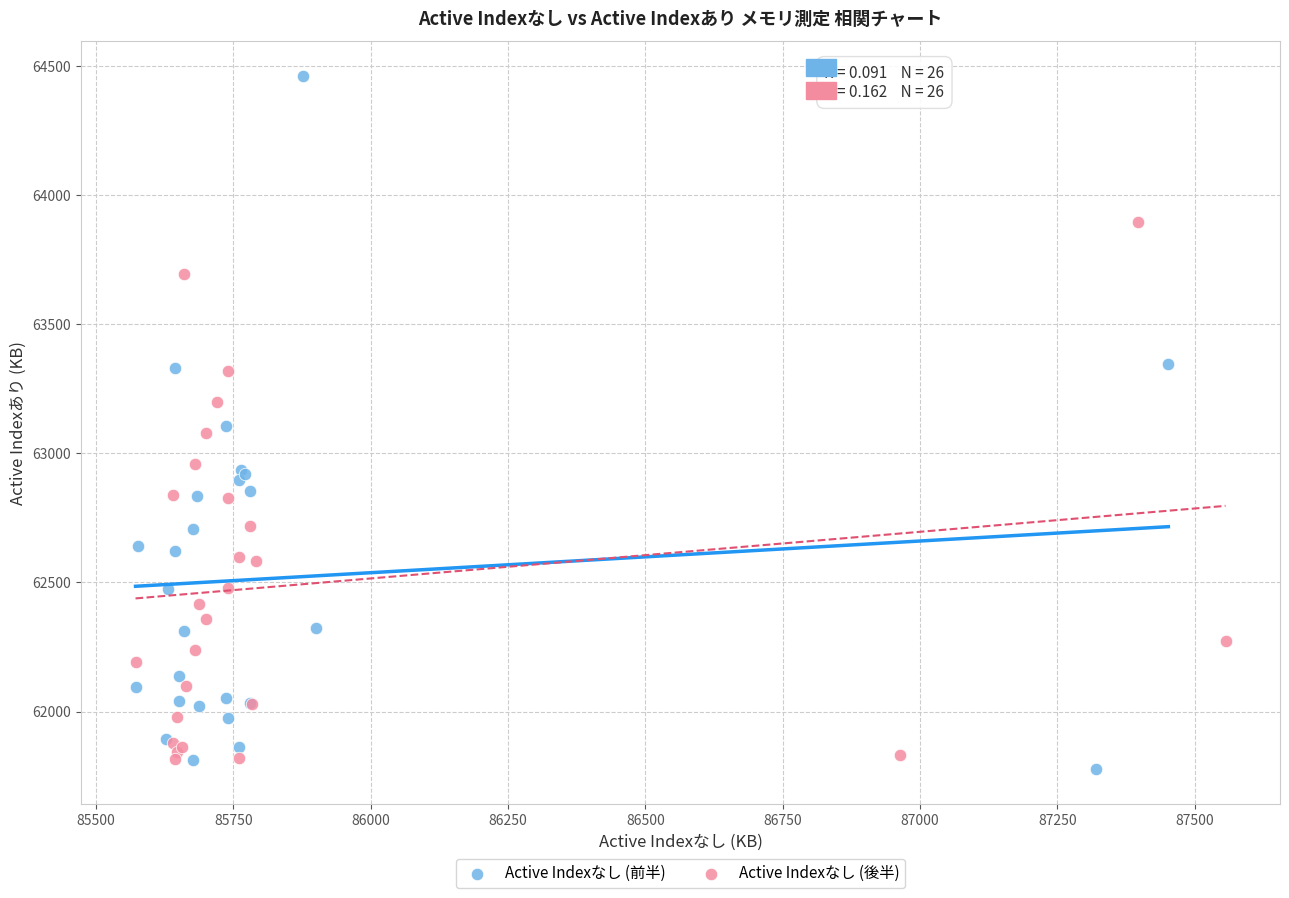

Which series reaches the maximum Y coordinate?

Active Indexなし (前半)